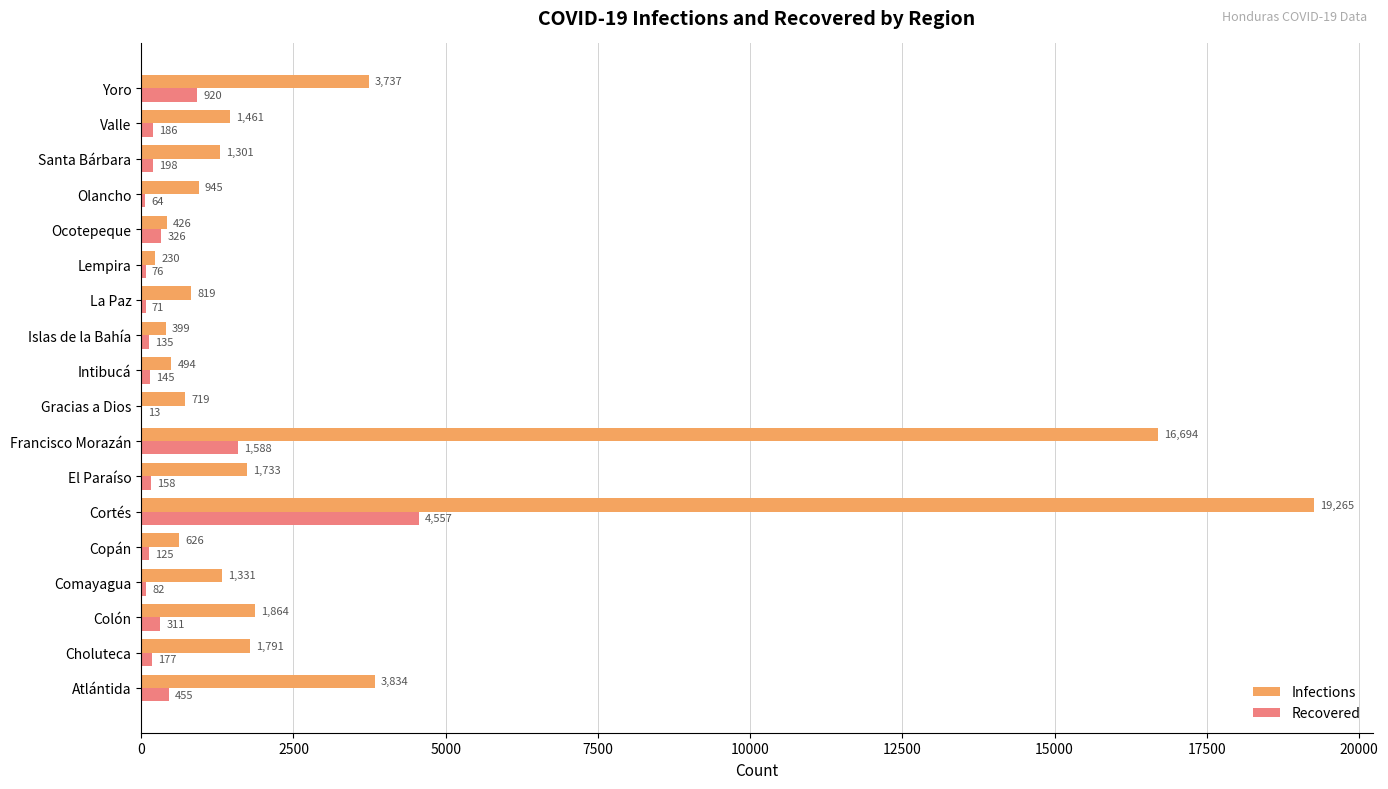

What is the approximate value of Infections at Olancho, to the nearest 50?

950